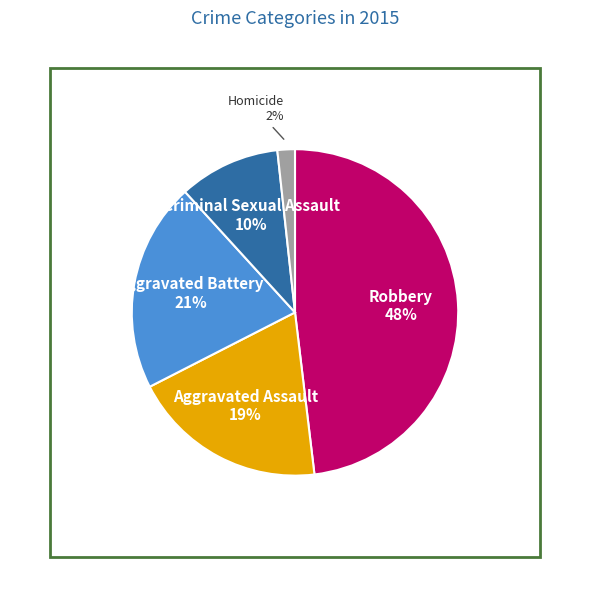

Rank the categories by value from highest to lowest.

Robbery, Aggravated Battery, Aggravated Assault, Criminal Sexual Assault, Homicide